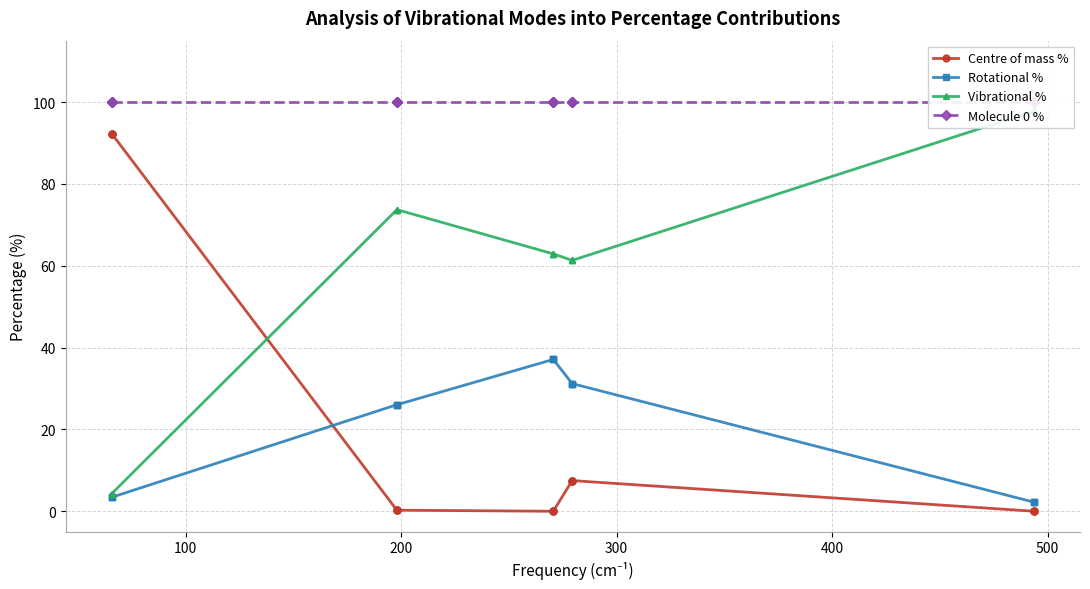

How many lines are shown in the chart?

4